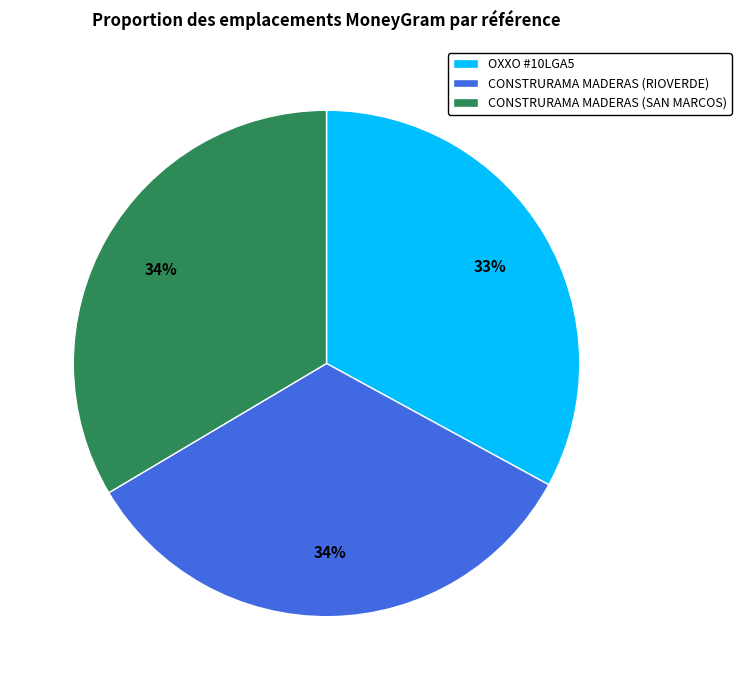

To the nearest percent, what percentage of the pie is OXXO #10LGA5?

33%